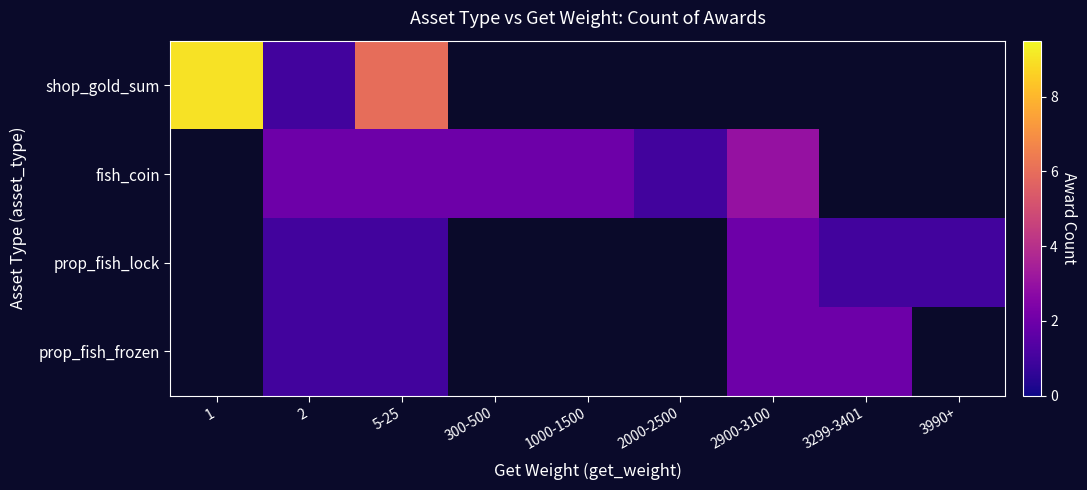

At which category does the chart reach its minimum across all series?

2